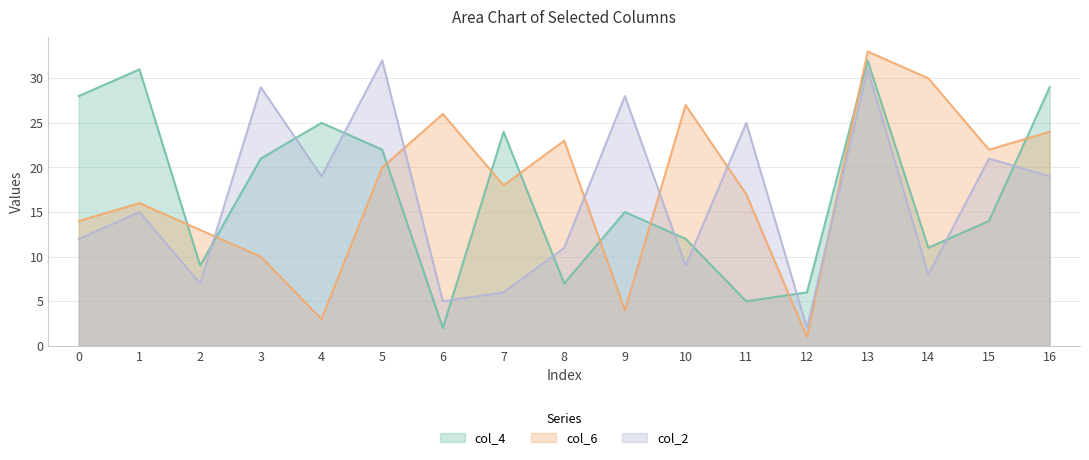

The value of col_2 at 4 is 19. True or false?

True